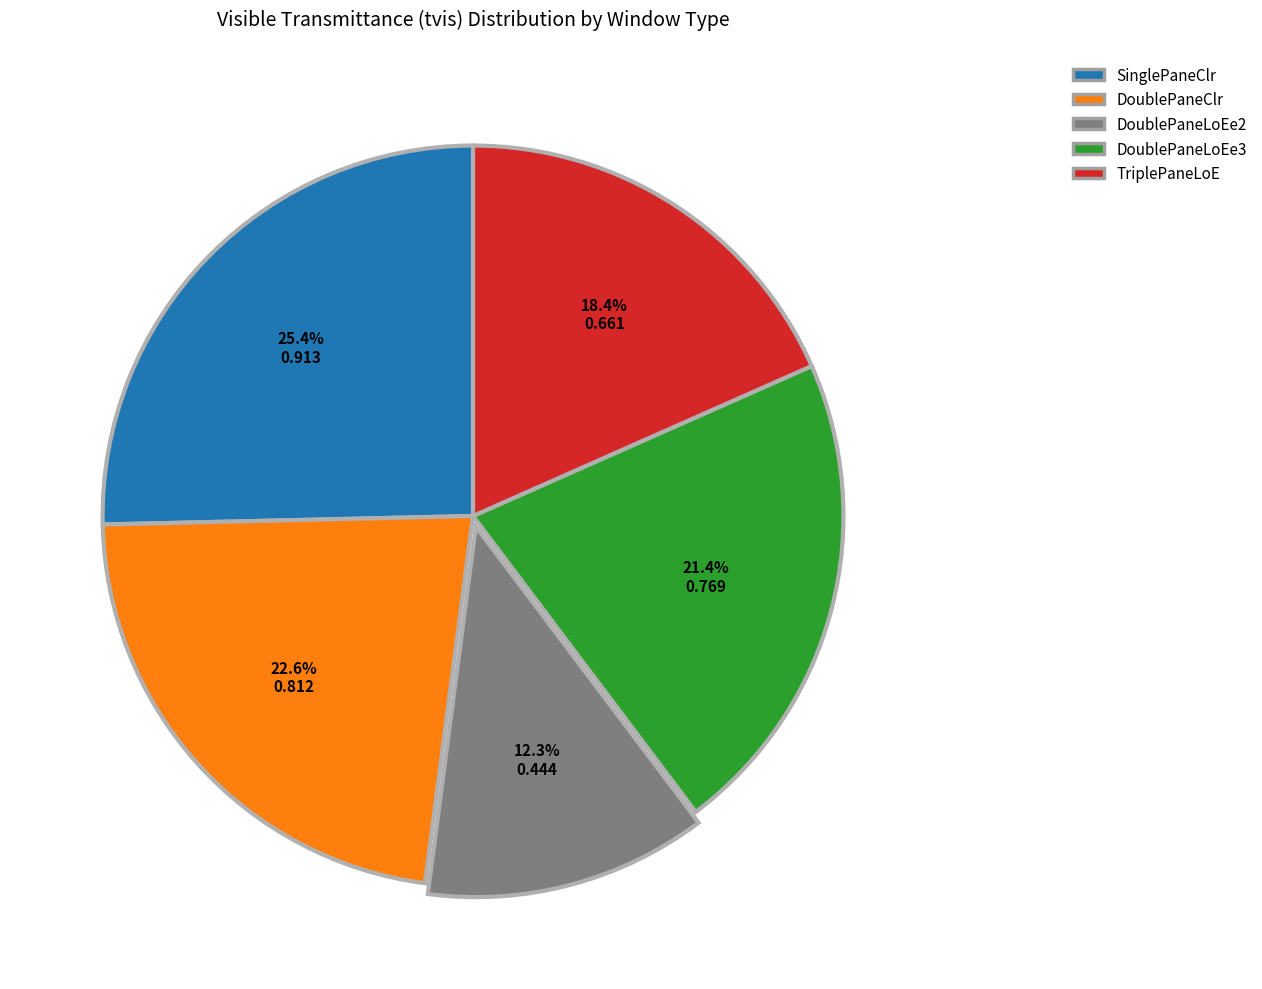

What is the total percentage of TriplePaneLoE and DoublePaneLoEe2?

30.7%